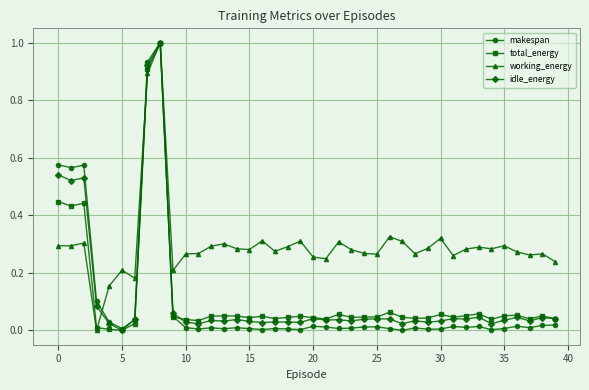

What is the difference between the maximum and minimum values in the total_energy series?

1.0